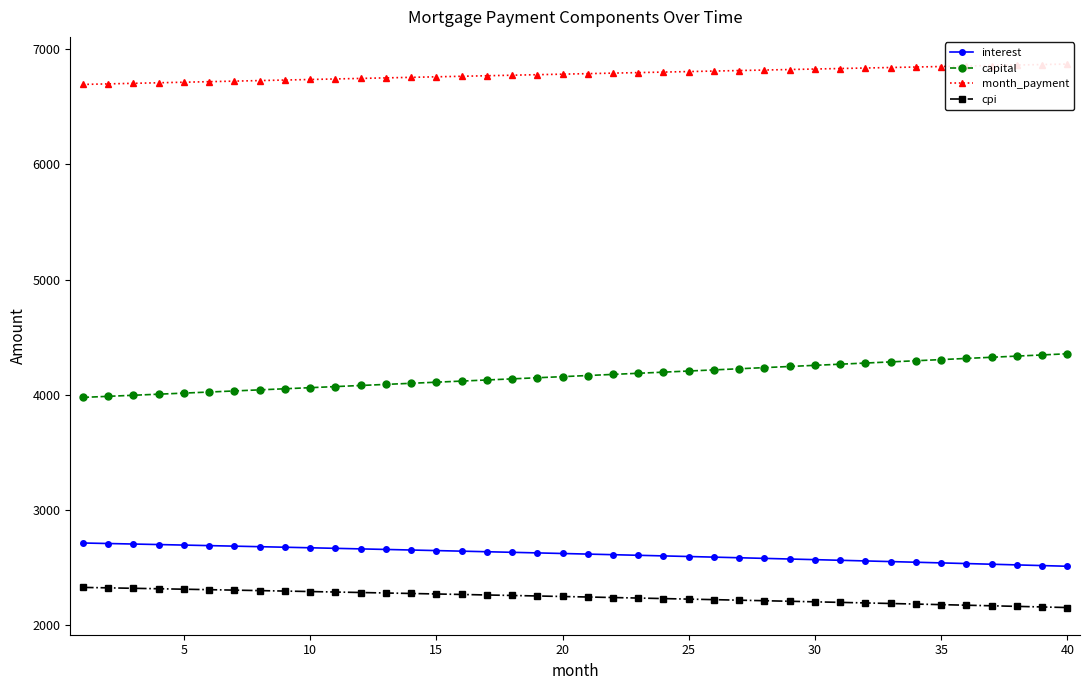

True or false: capital and cpi intersect in this chart.

False